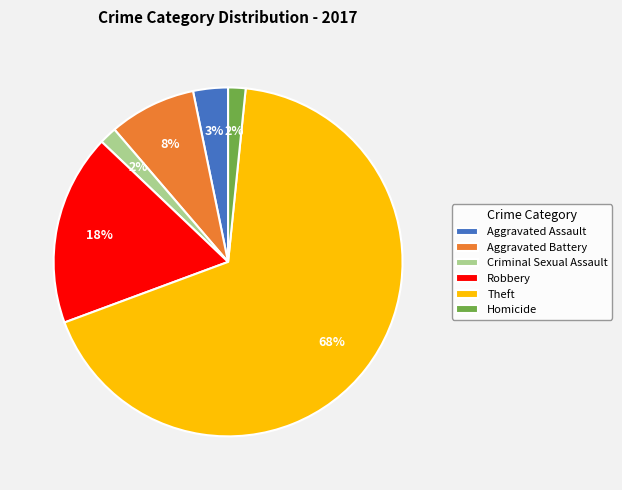

Is it true that Homicide is 2% of the pie?

True